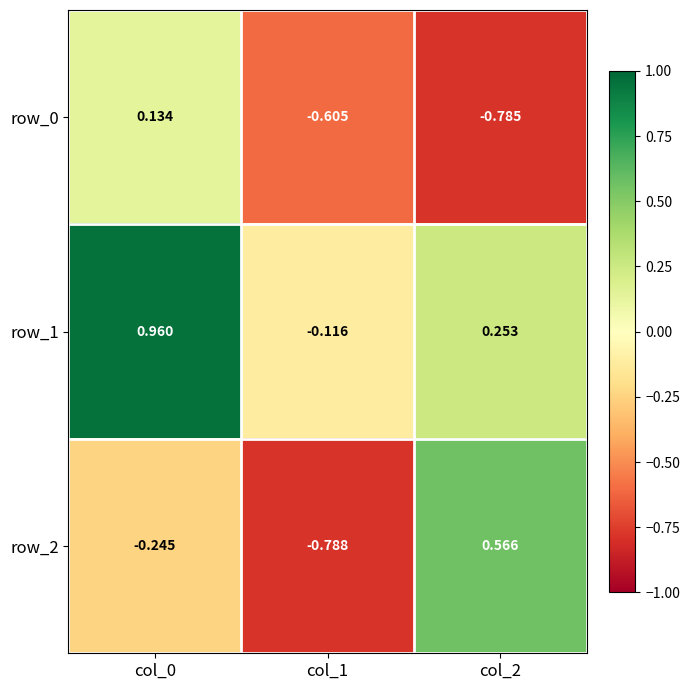

How many values in the row_1 series are below 0?

1